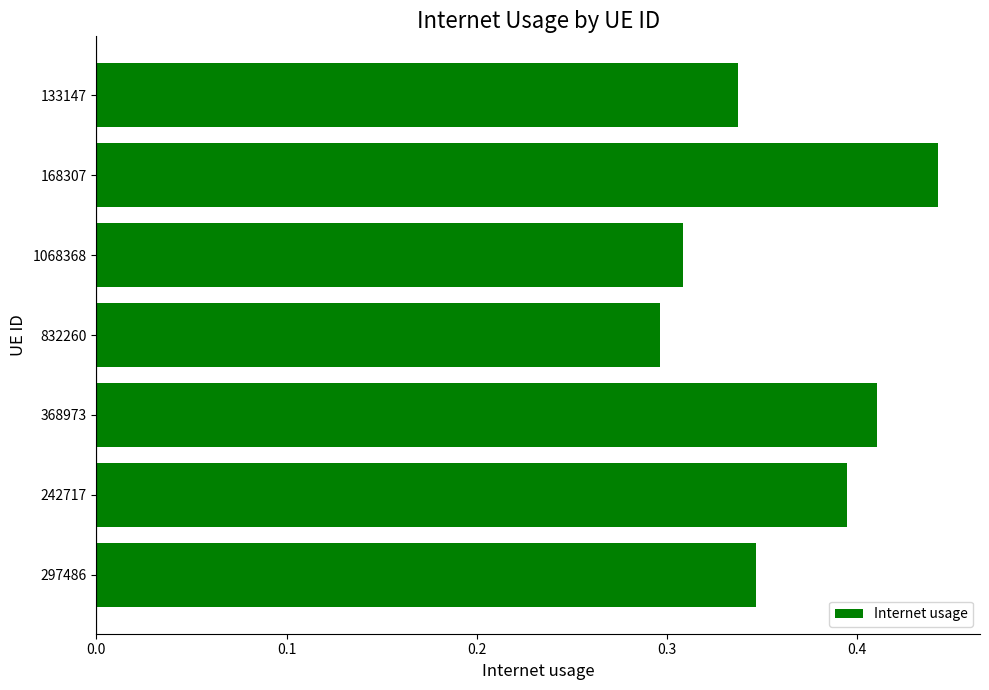

At which label is the value closest to 0?

832260